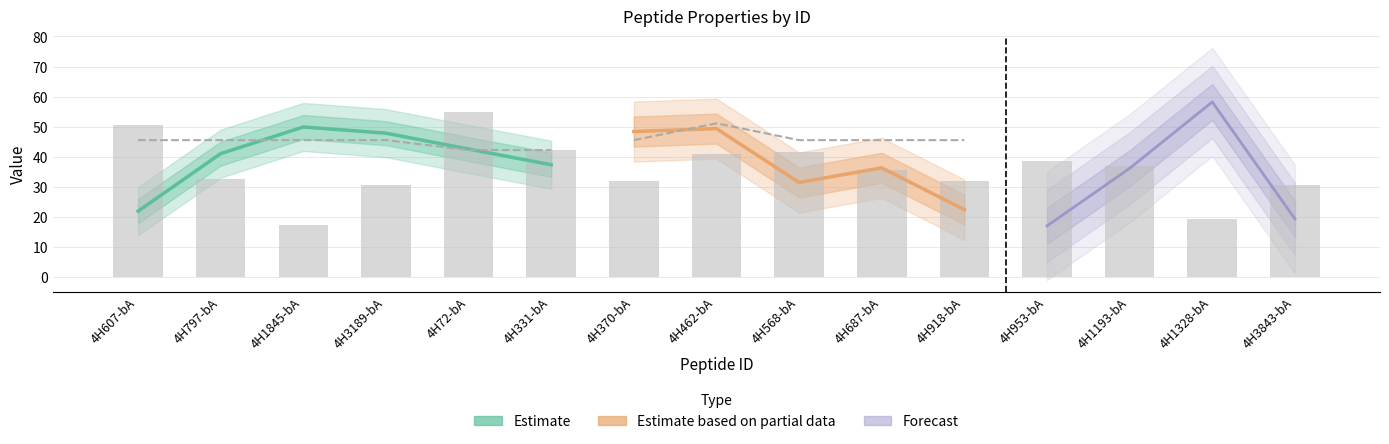

Between 4H568-bA and 4H953-bA, which is larger?

4H568-bA